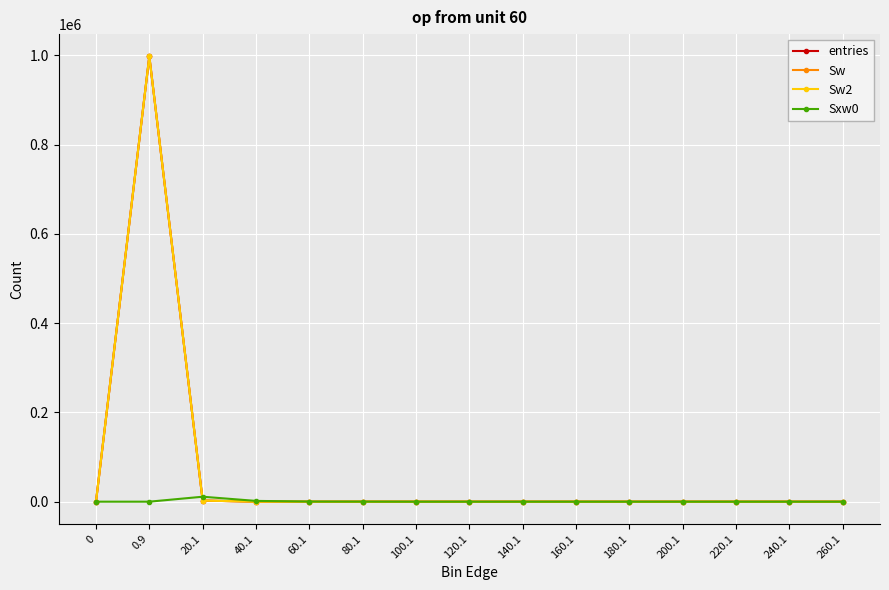

Which series has the widest spread of values?

entries